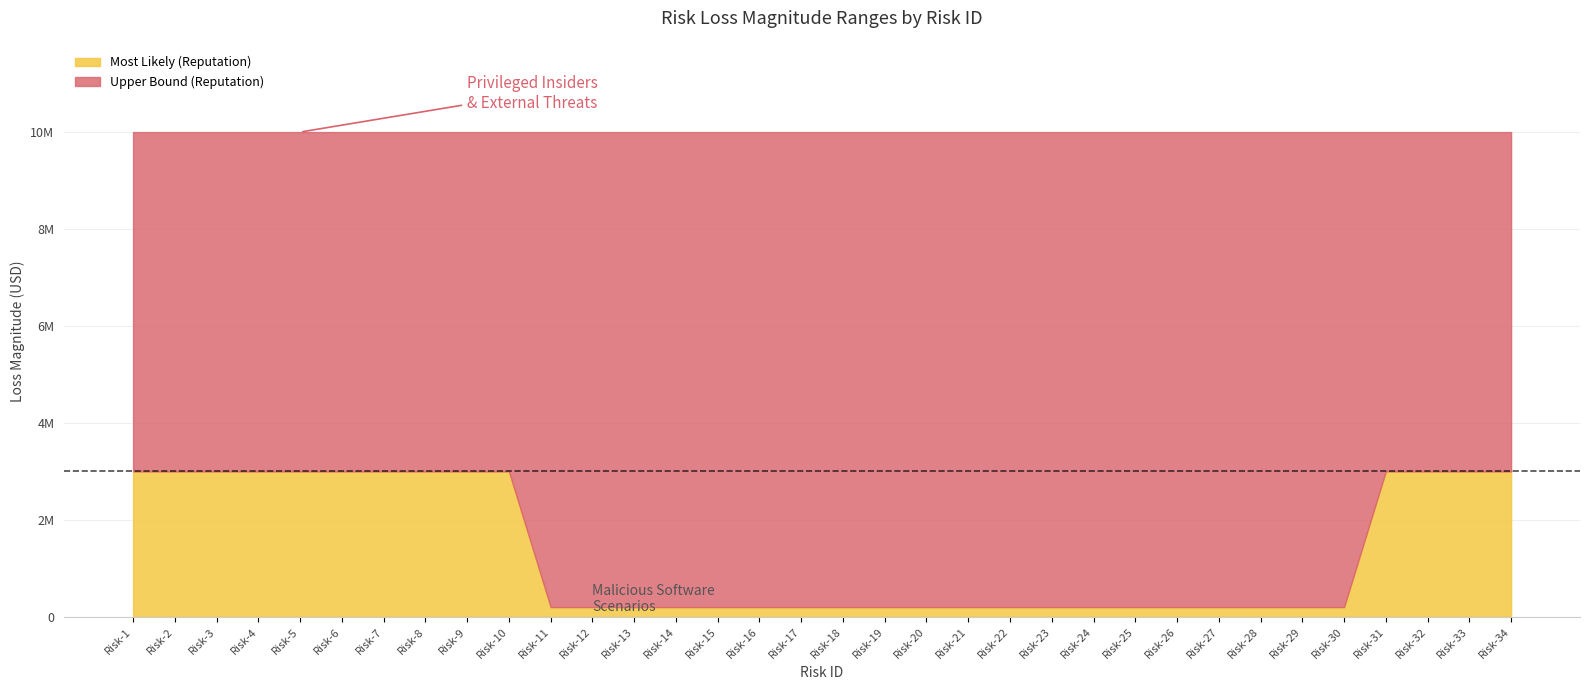

What are all the series names shown in the legend?

Most Likely (Reputation), Upper Bound (Reputation)